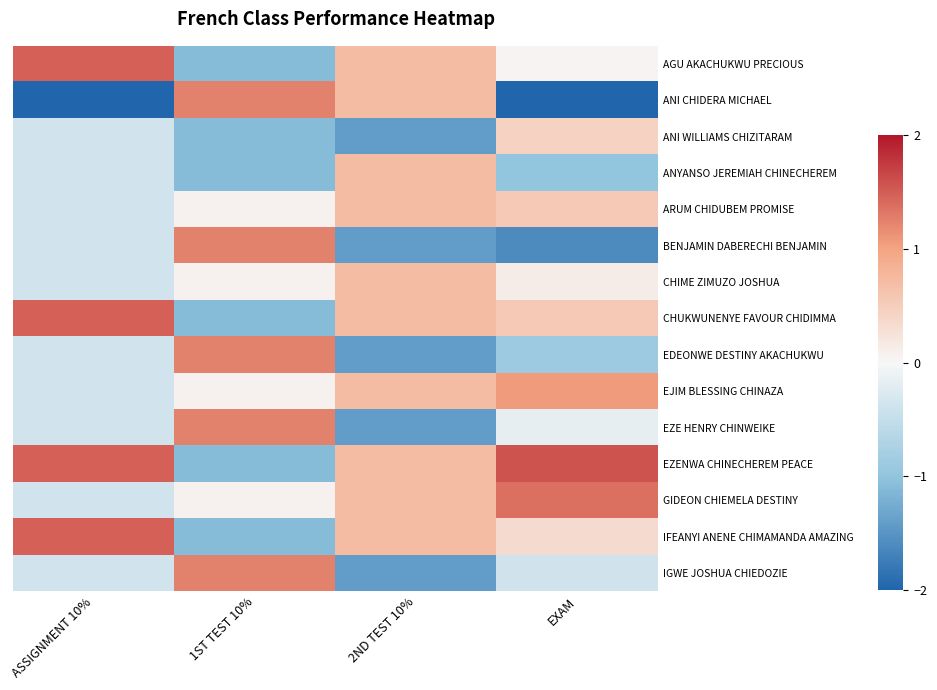

What is the minimum value shown in the chart?

-2.0